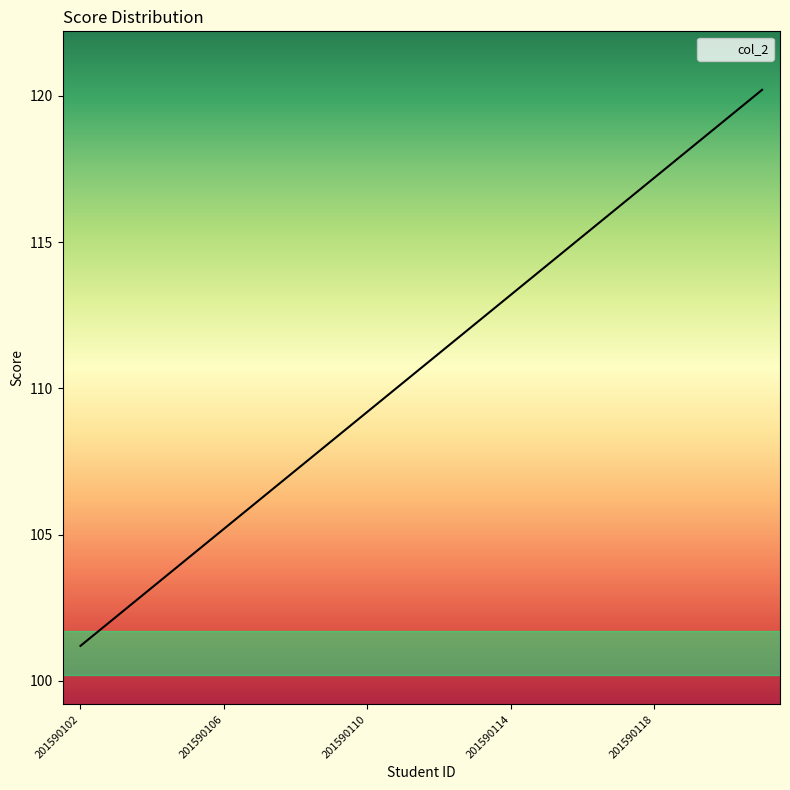

What is the minimum value shown in the chart?

101.2